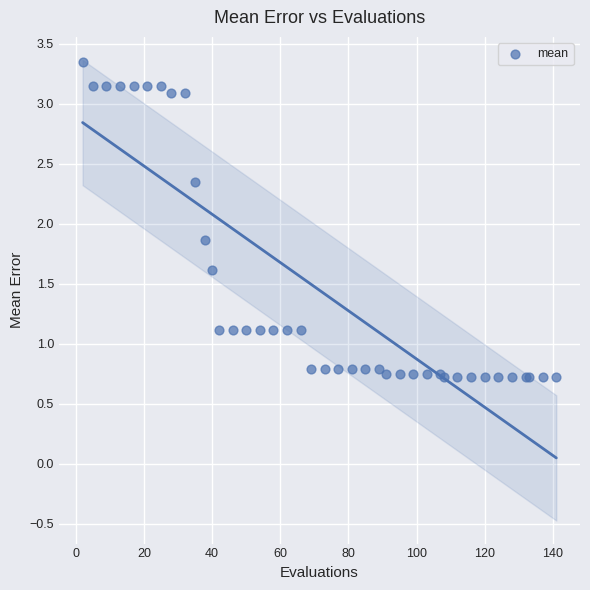

What Y value in the scatter plot is closest to 2?

1.9